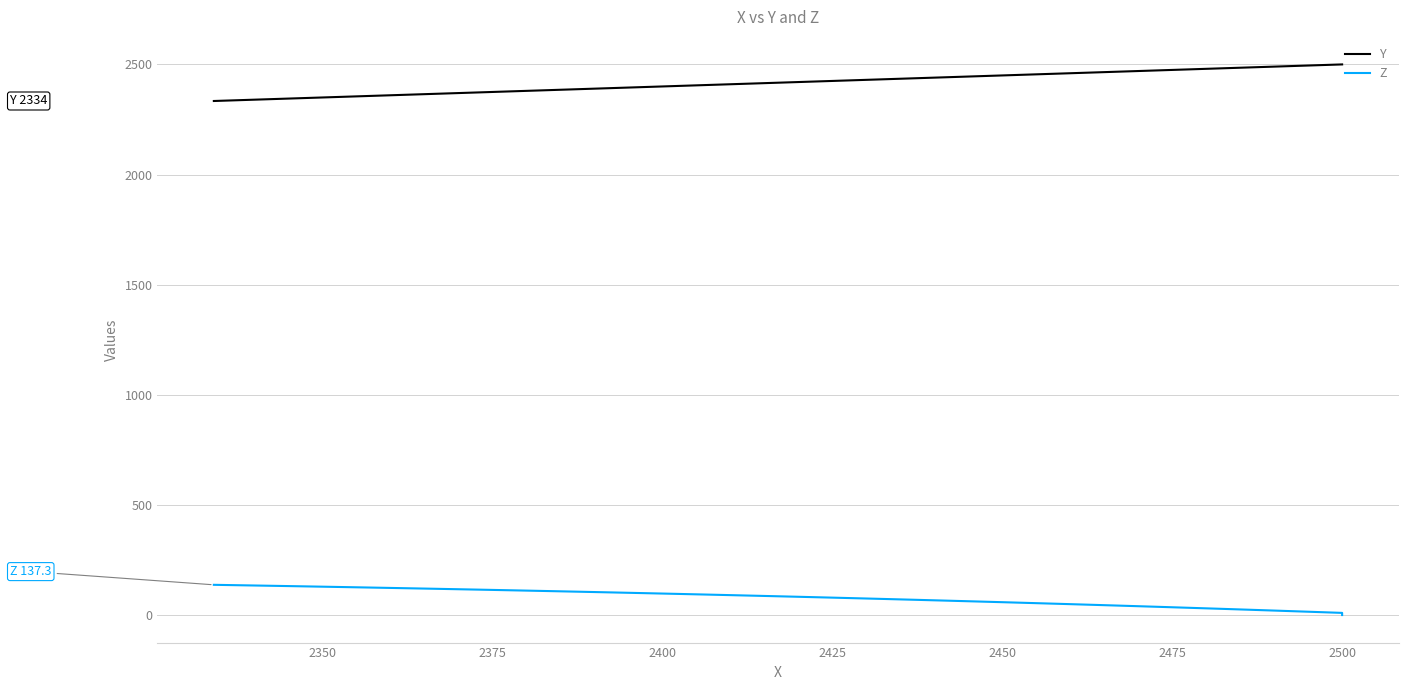

True or false: Z and Y intersect in this chart.

False